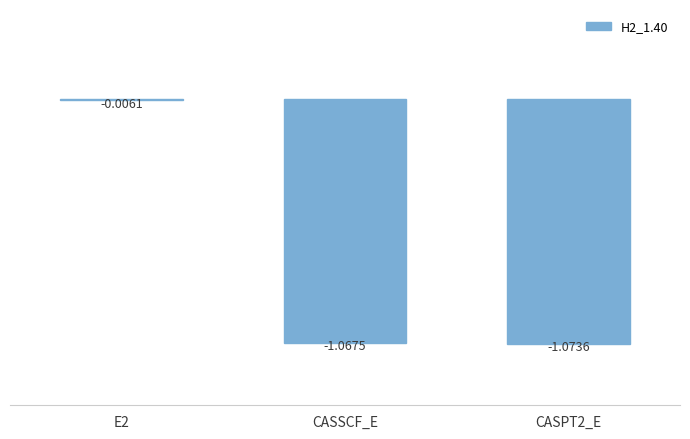

The value at CASSCF_E is -0.5. True or false?

False